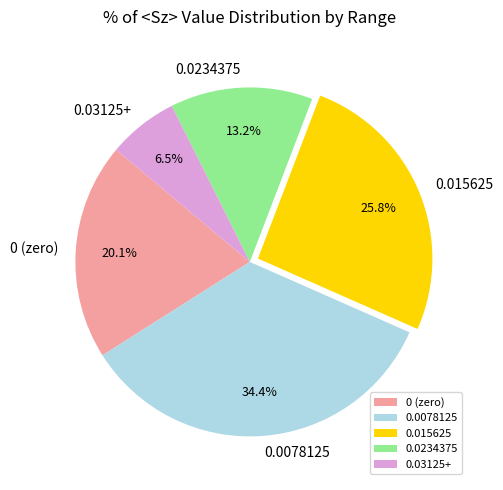

Rank the categories by value from highest to lowest.

0.0078125, 0.015625, 0 (zero), 0.0234375, 0.03125+